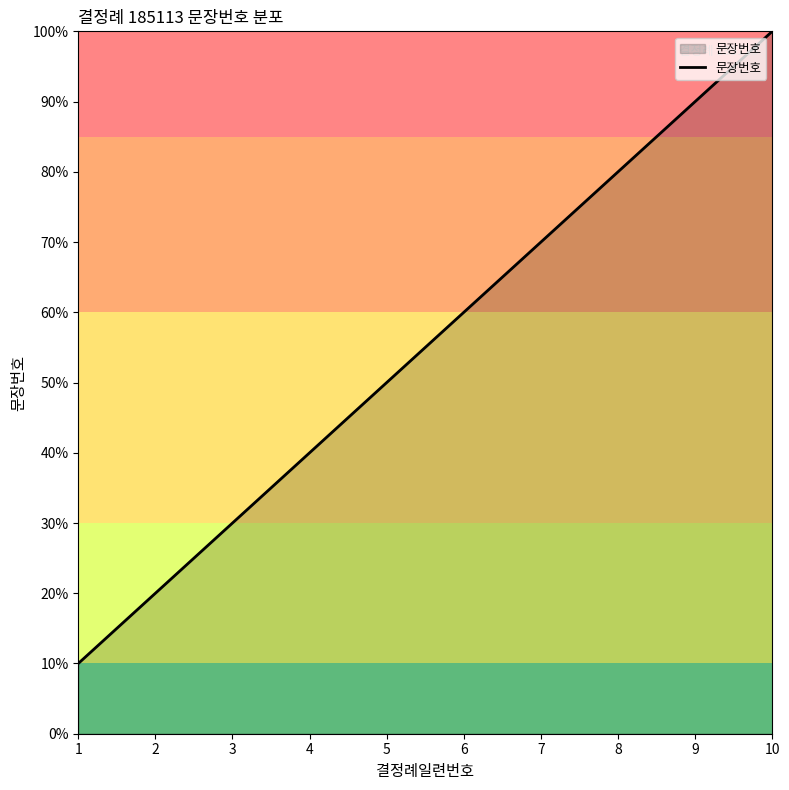

What is the sum of all values?

550